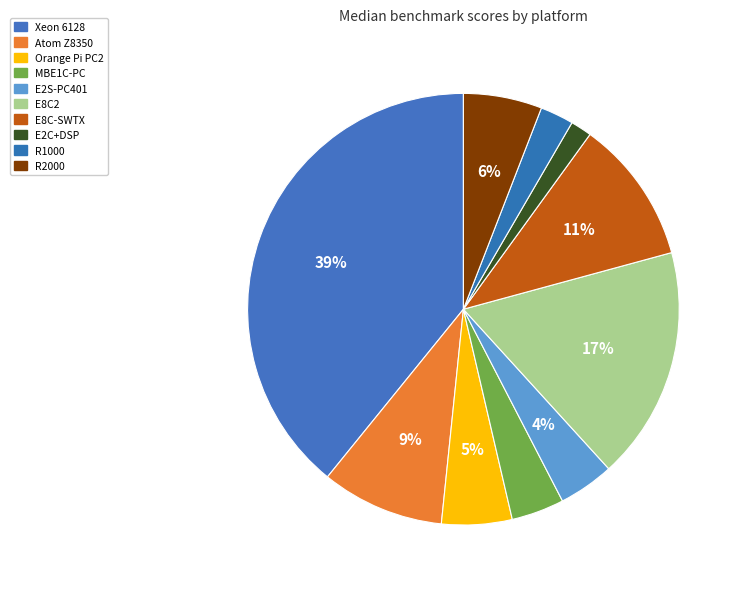

Count the number of slices in the pie.

10